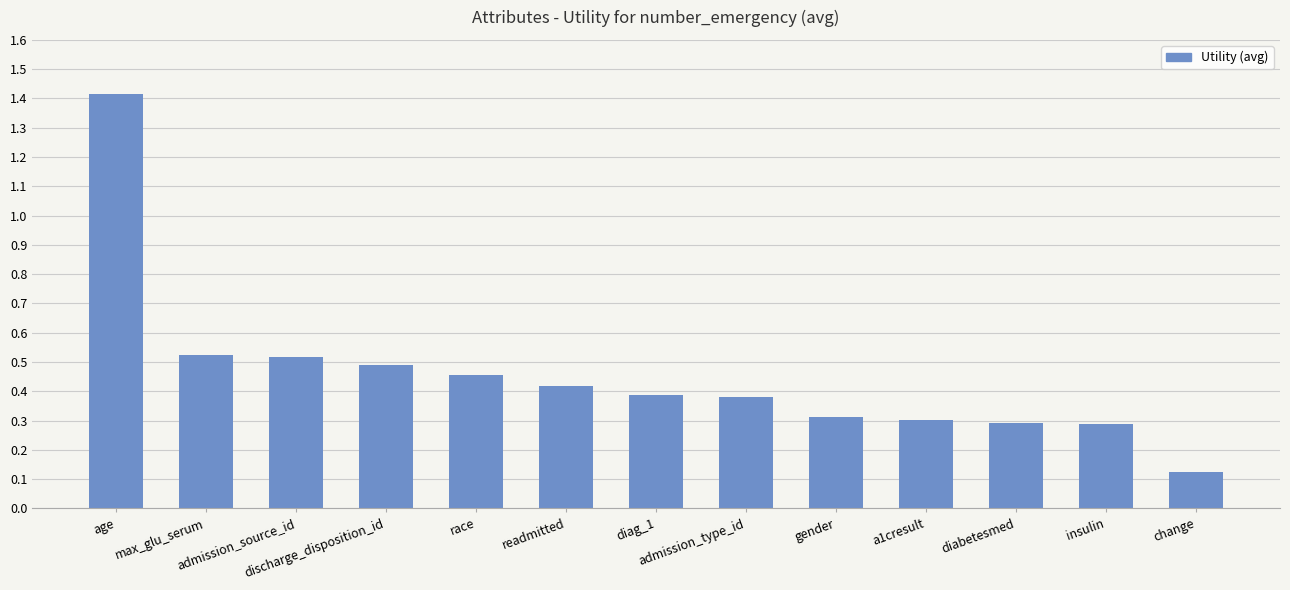

What position from the left is age?

1